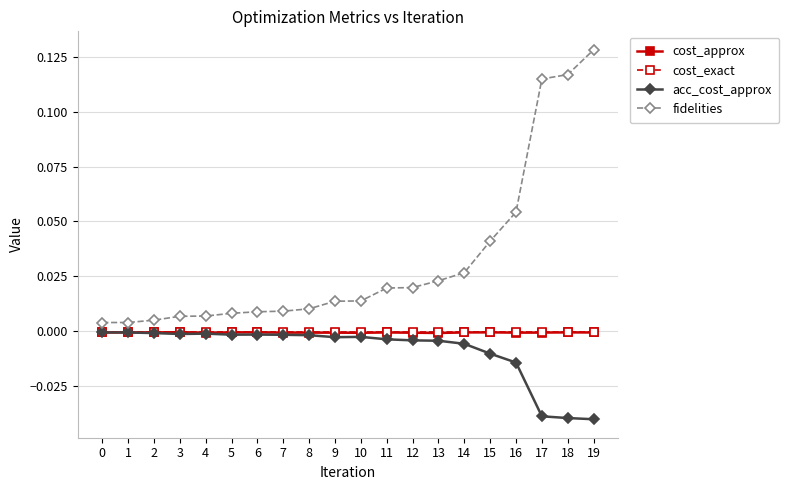

How many lines are shown in the chart?

4